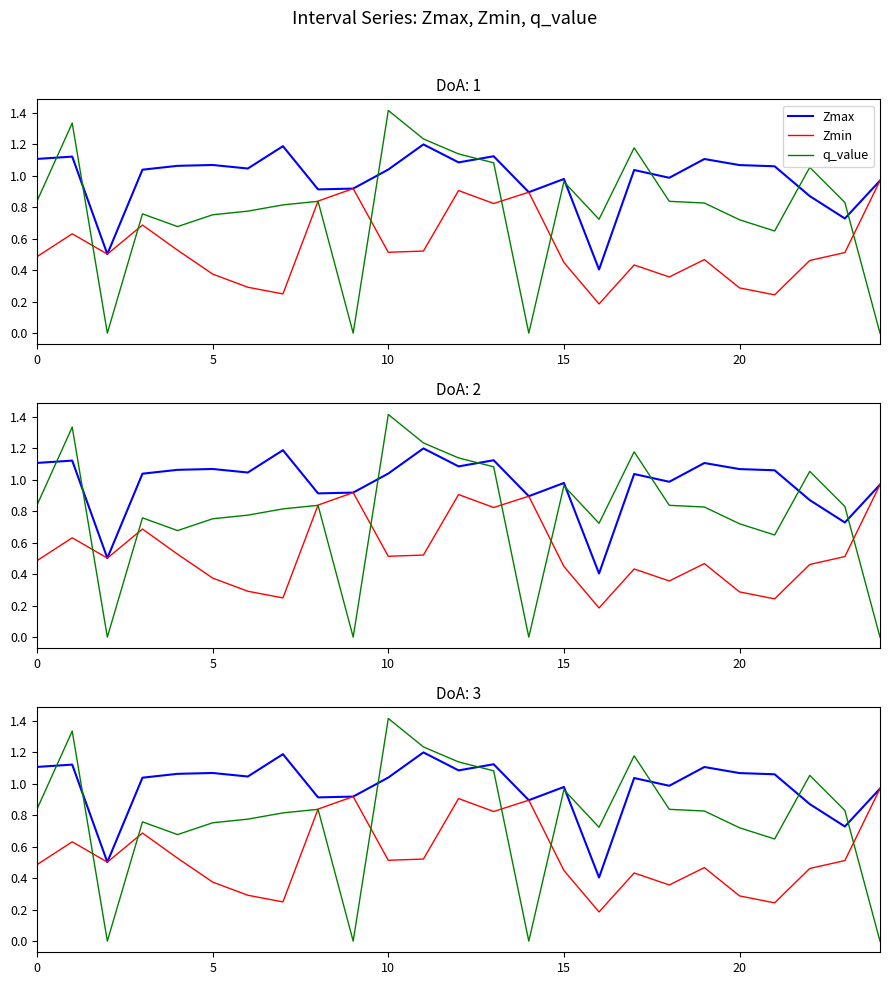

What is the label of the 13th point from the right?

12